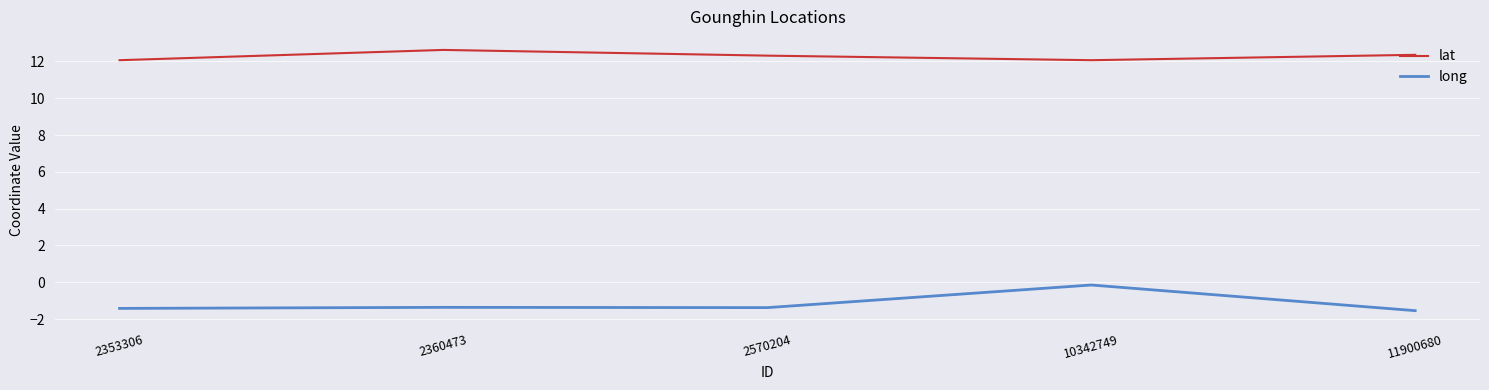

The value of long at 11900680 is -0.8. True or false?

False